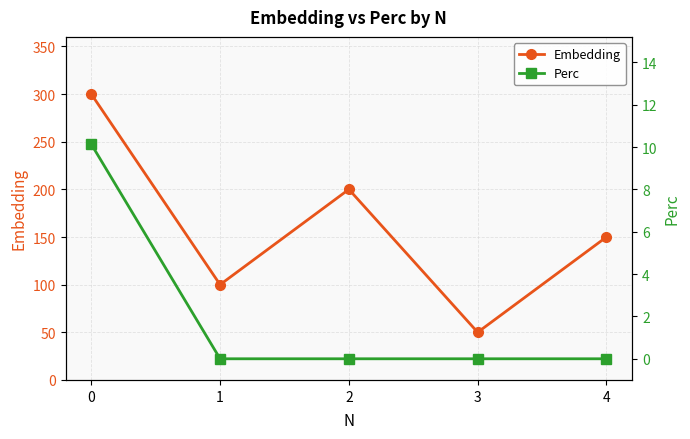

At which label does Perc reach its minimum?

1